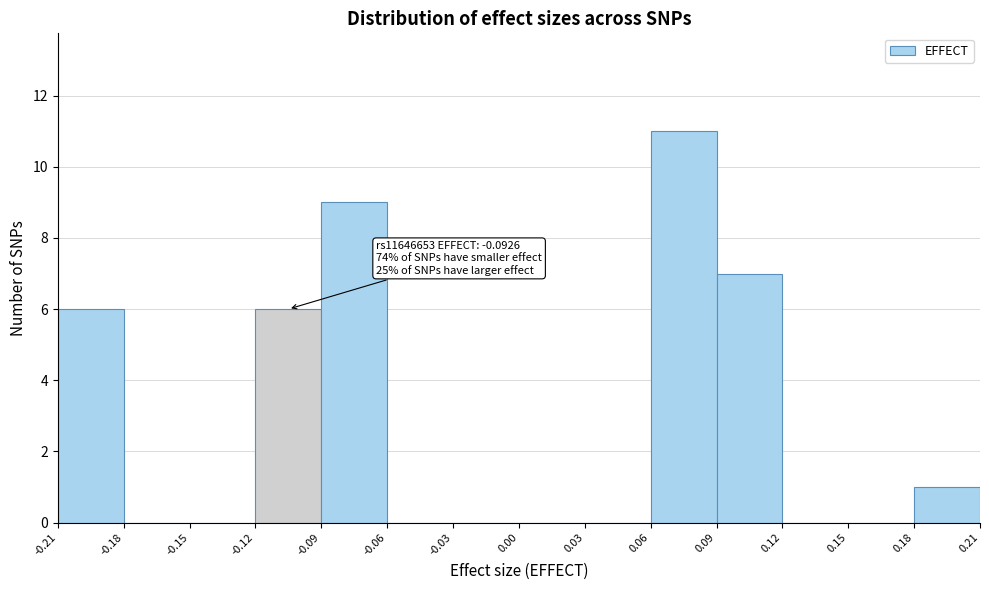

Which range on the x-axis has the tallest bar?

0.06 to 0.09